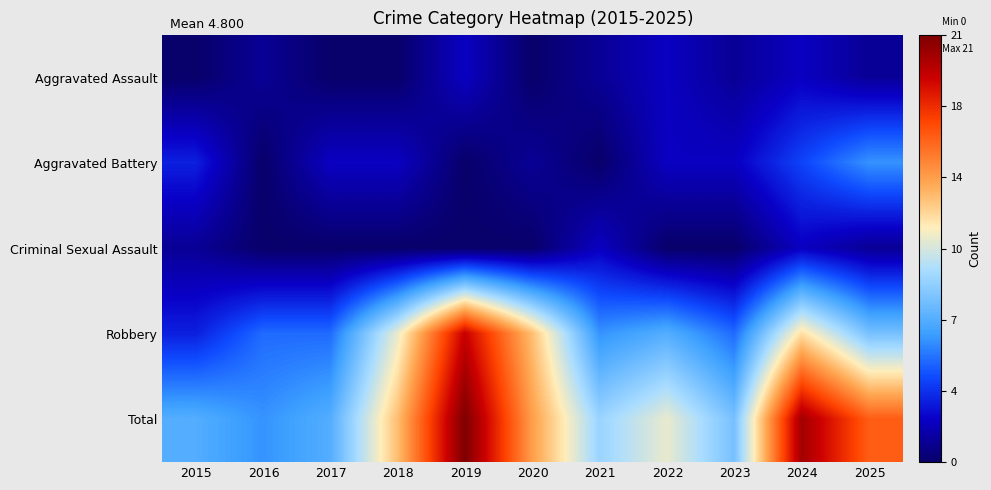

Rank the series by their maximum value, from lowest to highest.

Aggravated Assault, Criminal Sexual Assault, Aggravated Battery, Robbery, Total